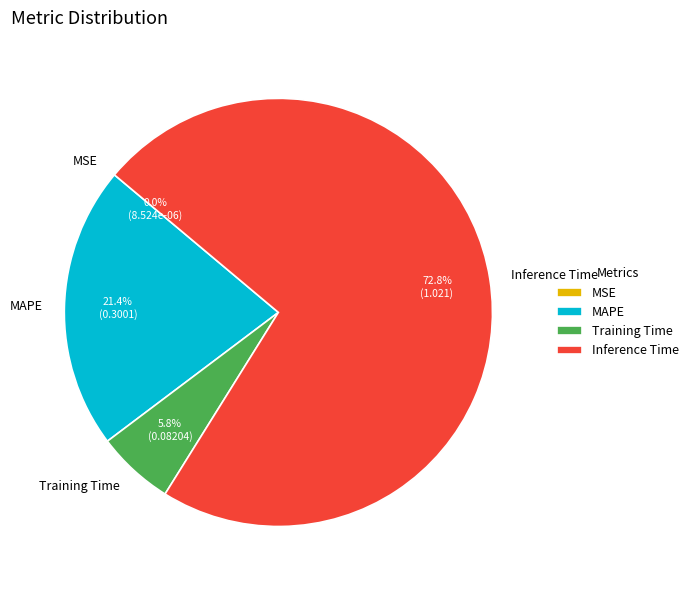

Which slice is the largest?

Inference Time